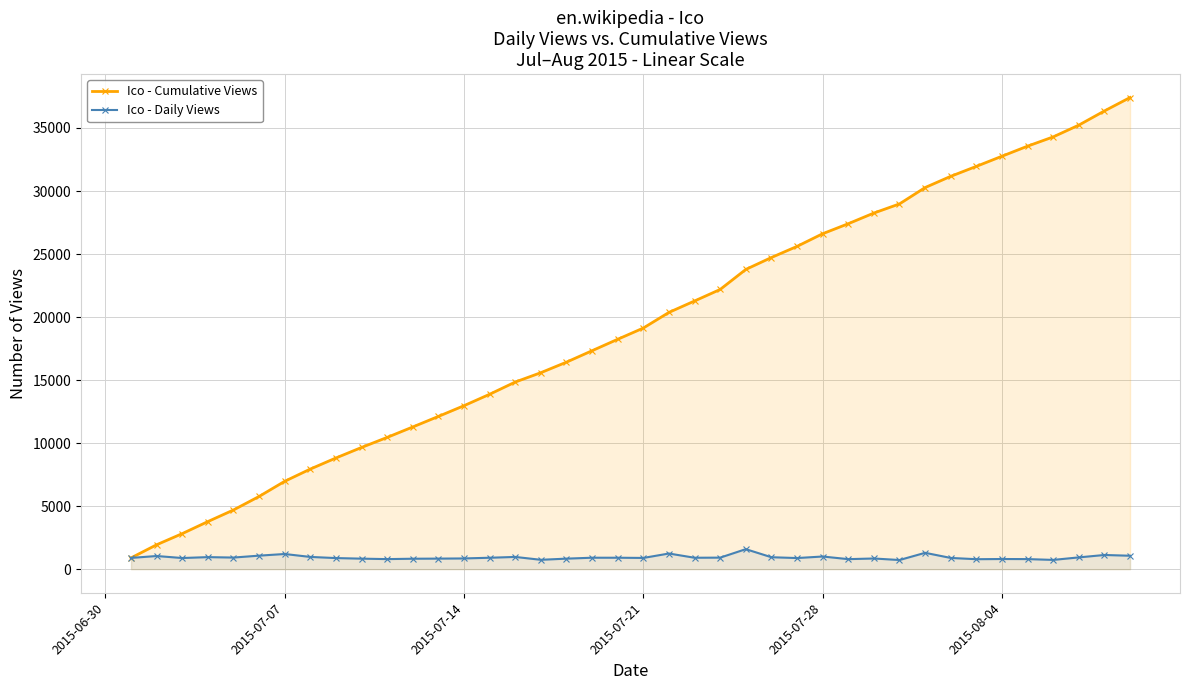

What is the maximum value shown in the chart?

37418